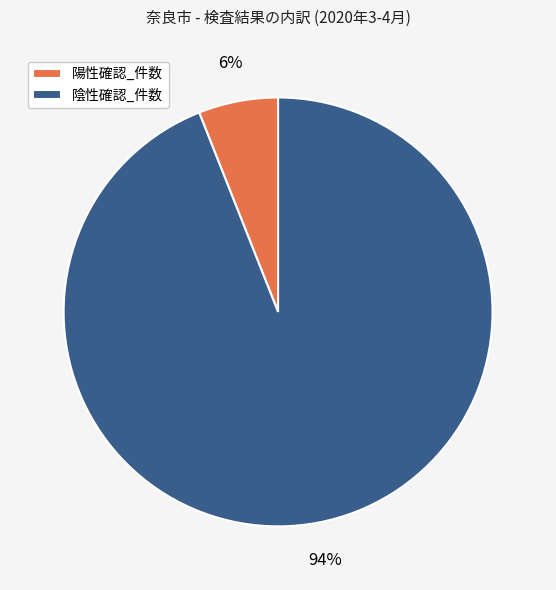

Which category has the biggest portion of the pie?

陰性確認_件数